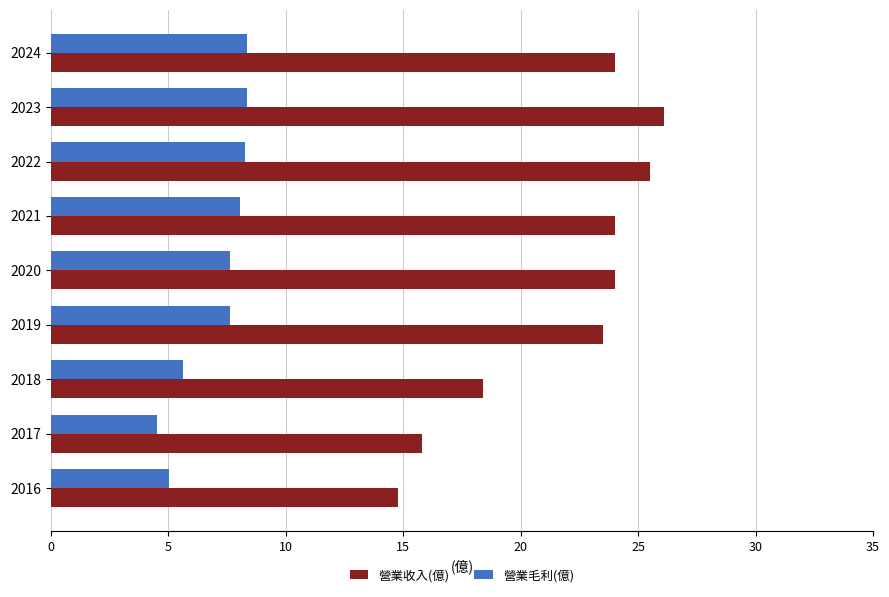

What is the average value of the 營業收入(億) series?

21.8